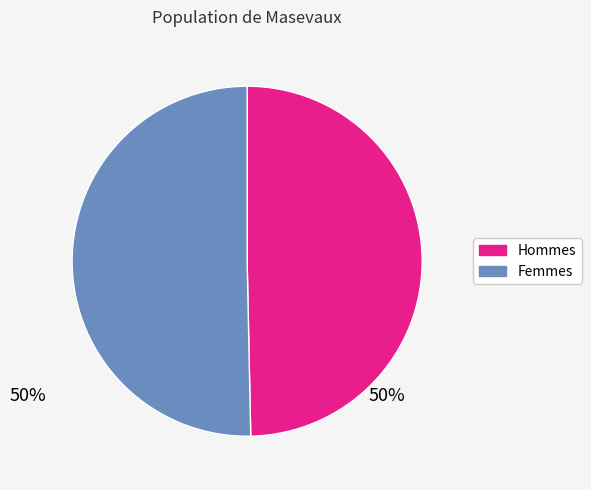

Does any single category account for the majority?

Yes